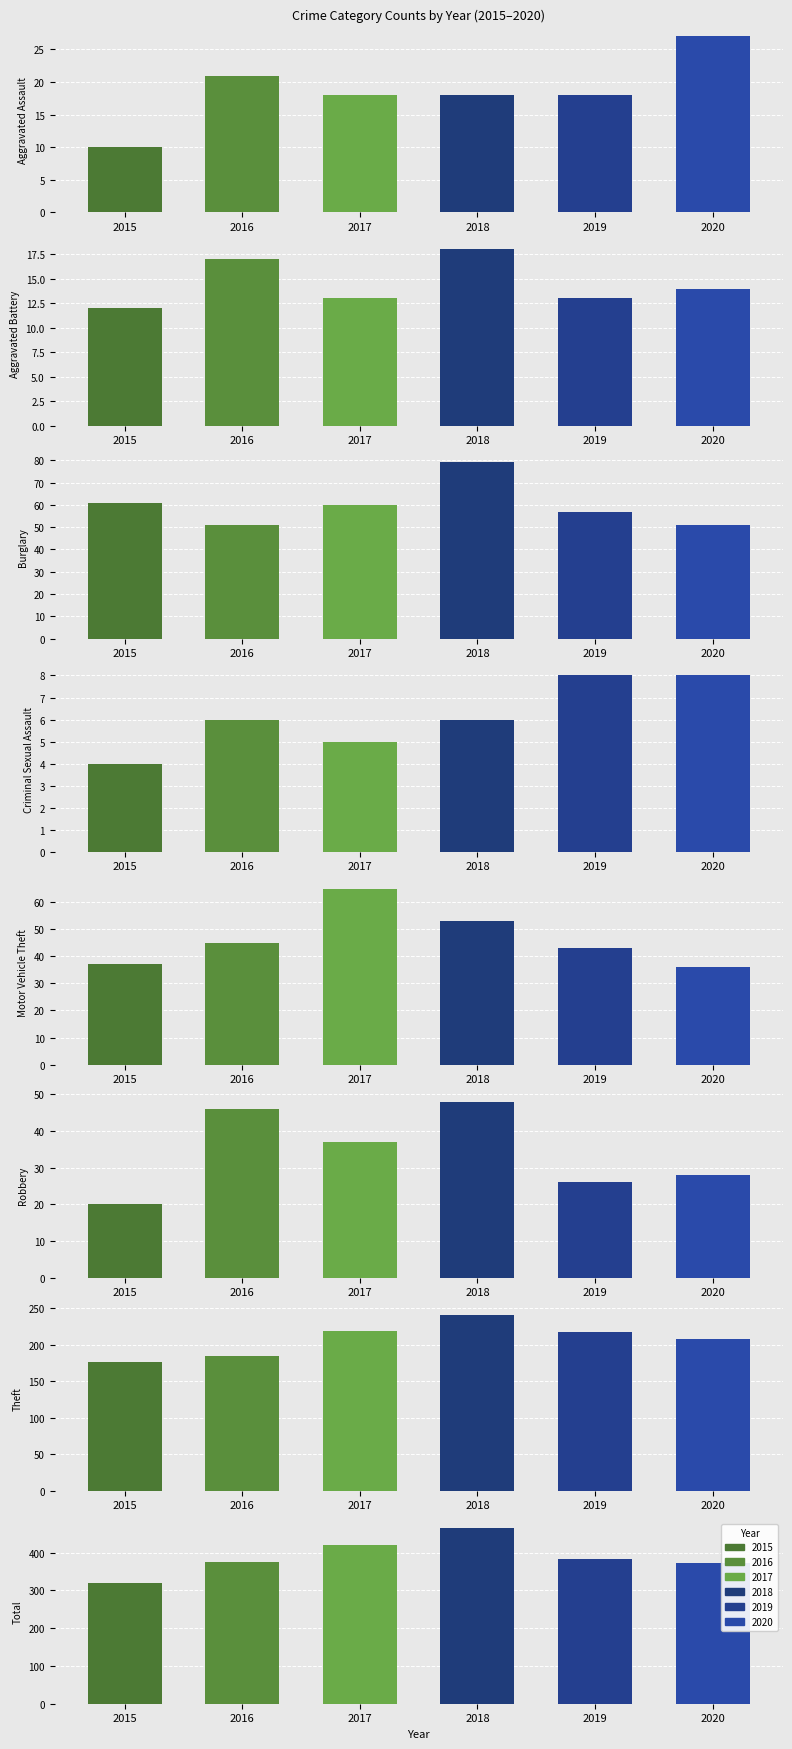

Is it true that 2020 equals 28 at Robbery?

True